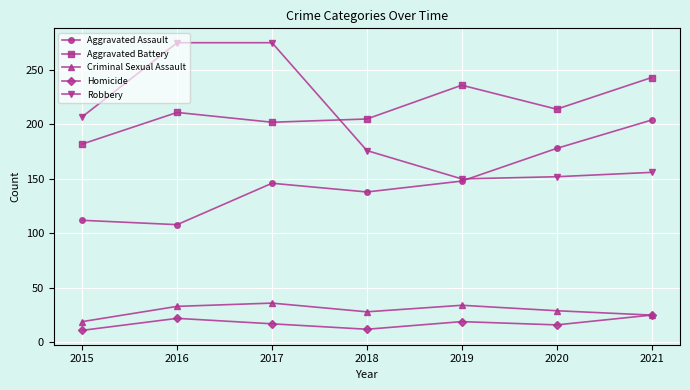

Between 2017 and 2020, which series saw the biggest shift?

Robbery